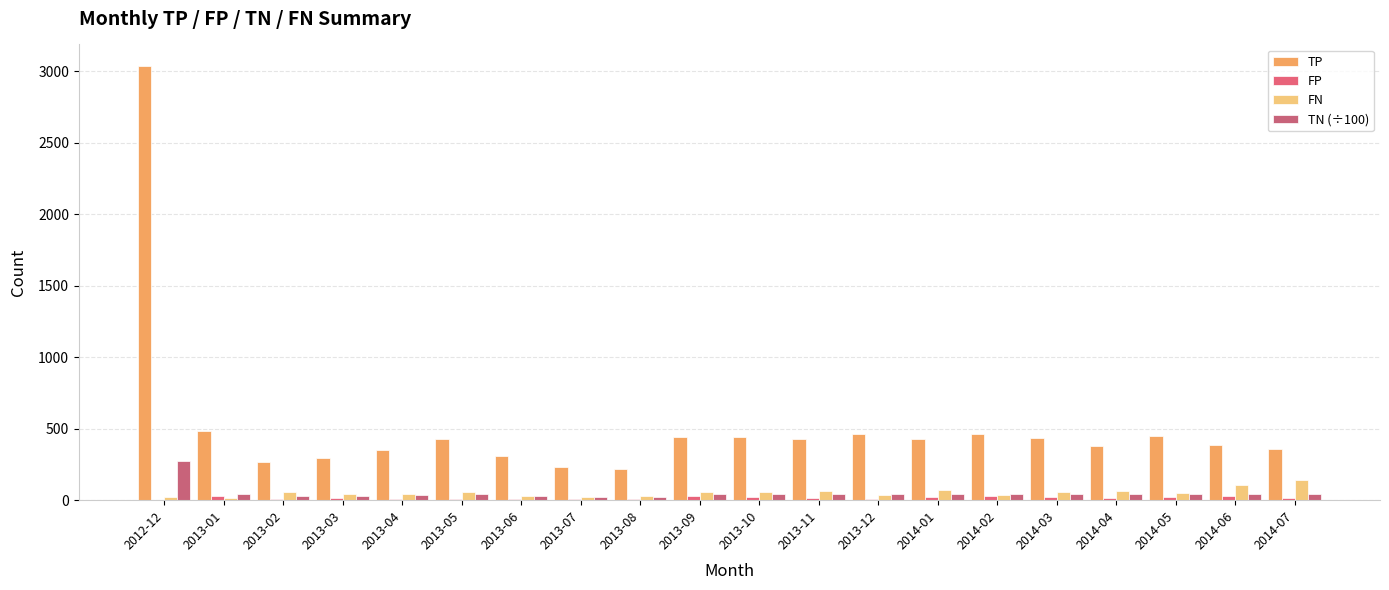

List the labels in order of TN (÷100) value, largest first.

2012-12, 2013-12, 2014-07, 2014-01, 2014-03, 2013-10, 2014-05, 2013-01, 2014-06, 2013-11, 2013-09, 2014-02, 2013-05, 2014-04, 2013-04, 2013-06, 2013-03, 2013-02, 2013-07, 2013-08